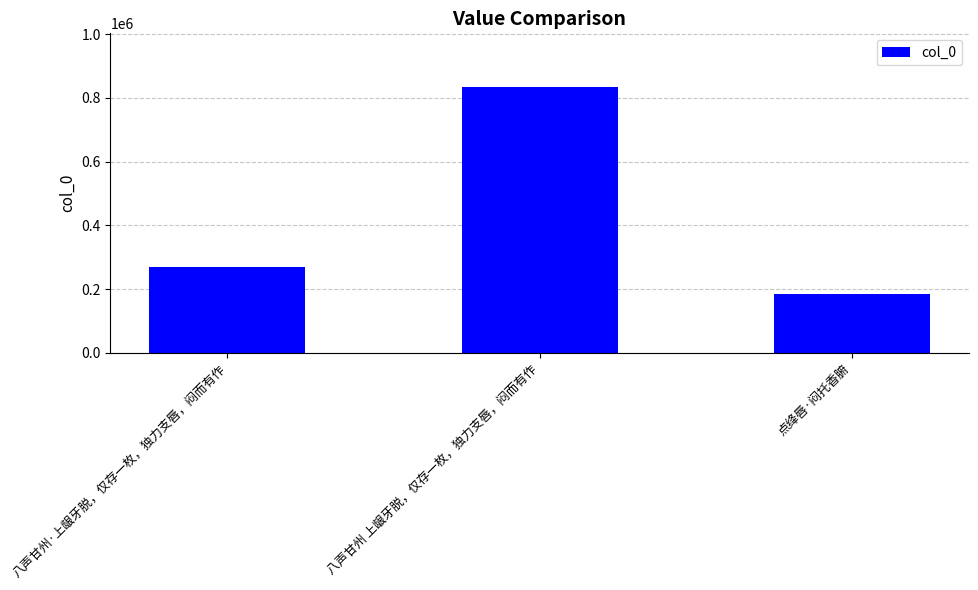

What is the label of the 3rd bar from the left?

点绛唇·闷托香腑